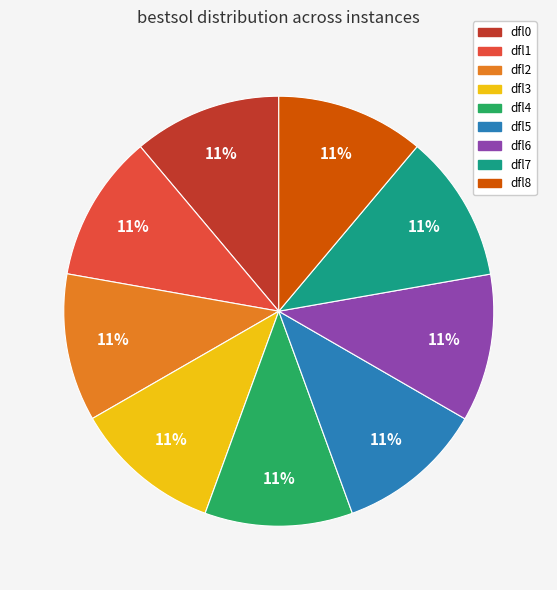

To the nearest percent, what is the average slice percentage?

11%